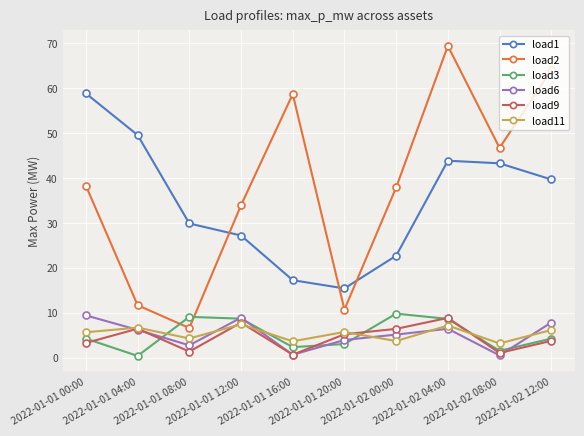

The value of load11 at 2022-01-01 08:00 is 4.3. True or false?

True